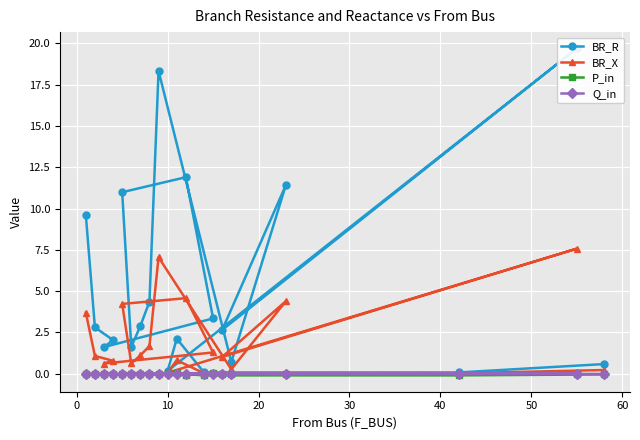

How many interior local valleys does the Q_in series have?

7